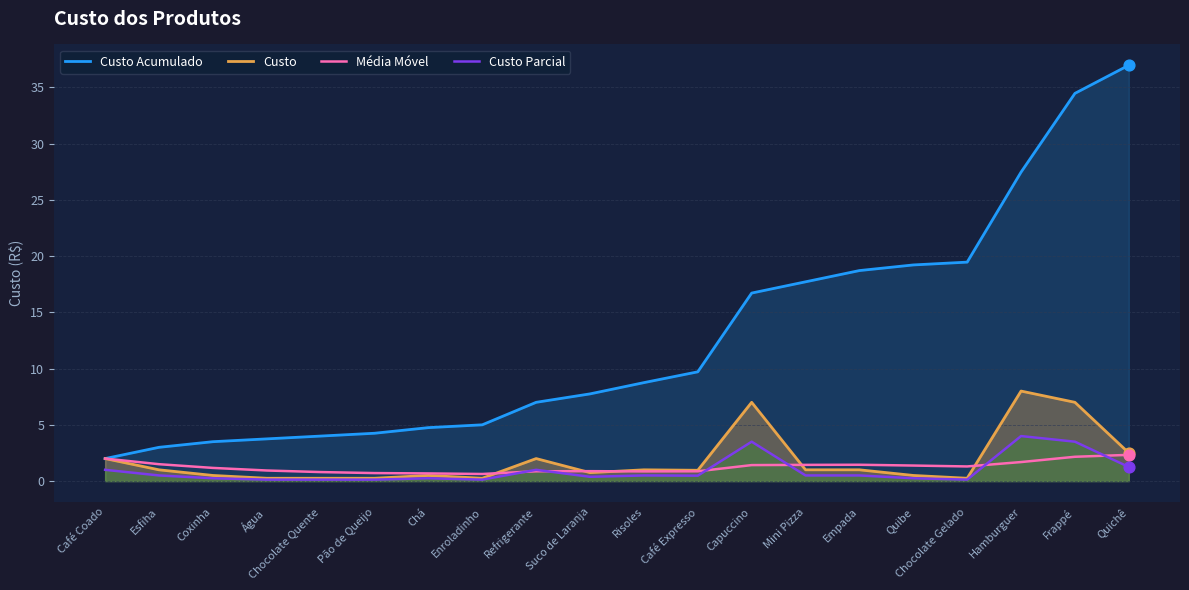

Which series contains the highest Y value?

Custo Acumulado